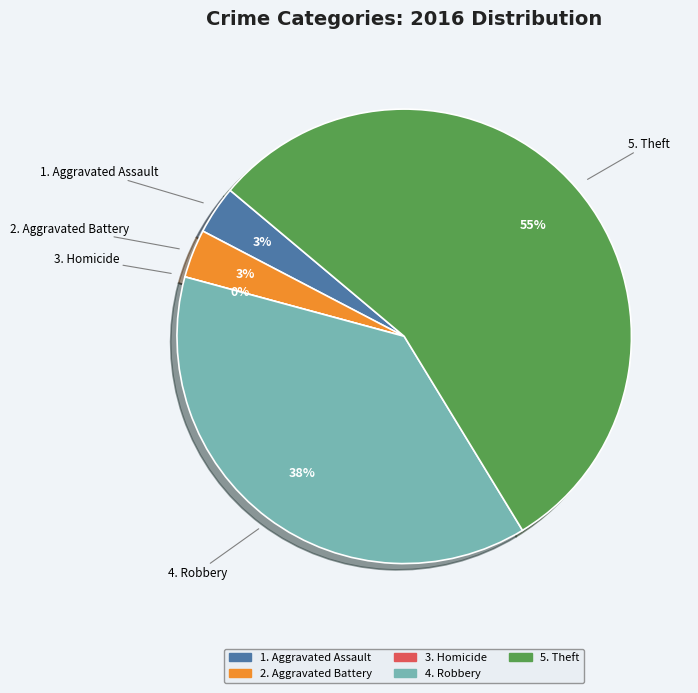

Which has a higher value, Homicide or Robbery?

Robbery